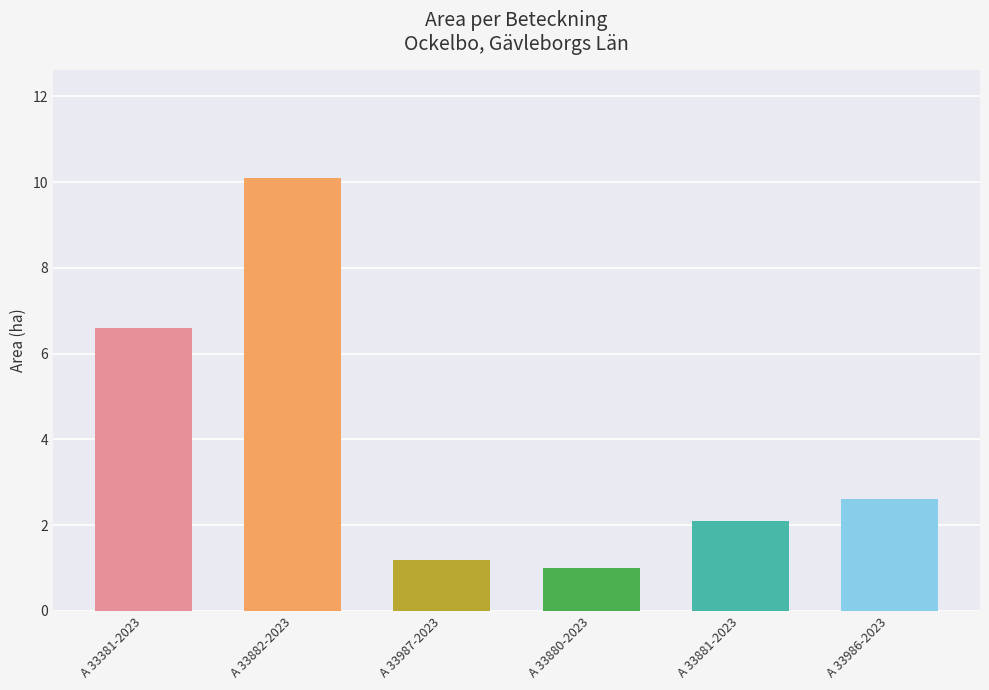

The chart shows a value of 1.0 at A 33880-2023. True or false?

True